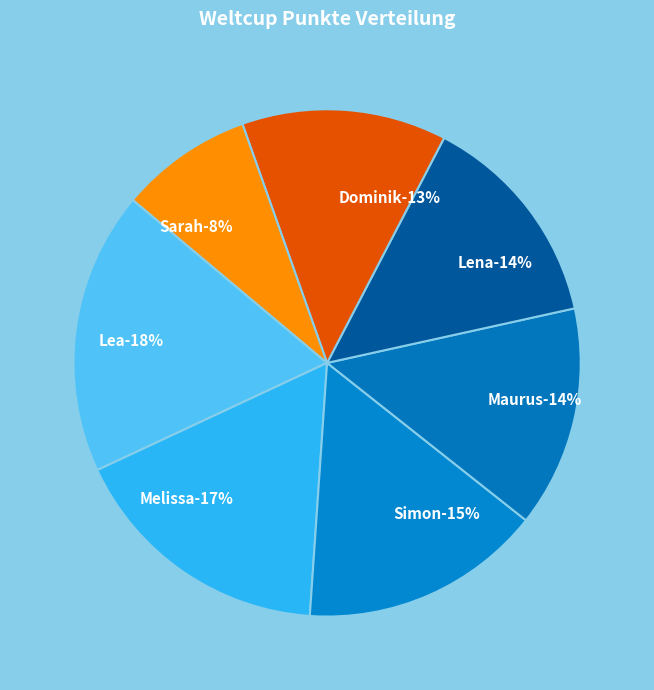

Which slice is the smallest?

Sarah